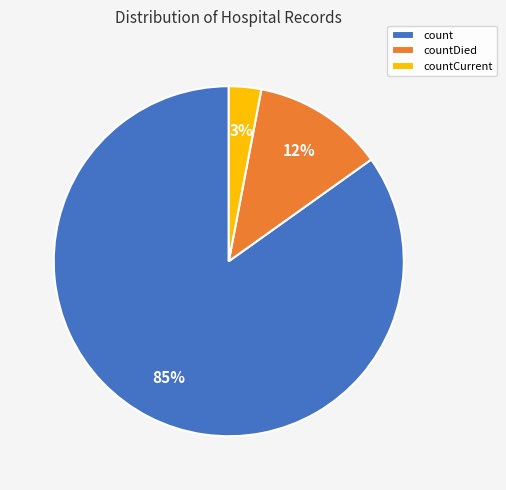

Is it true that count is 85% of the pie?

True